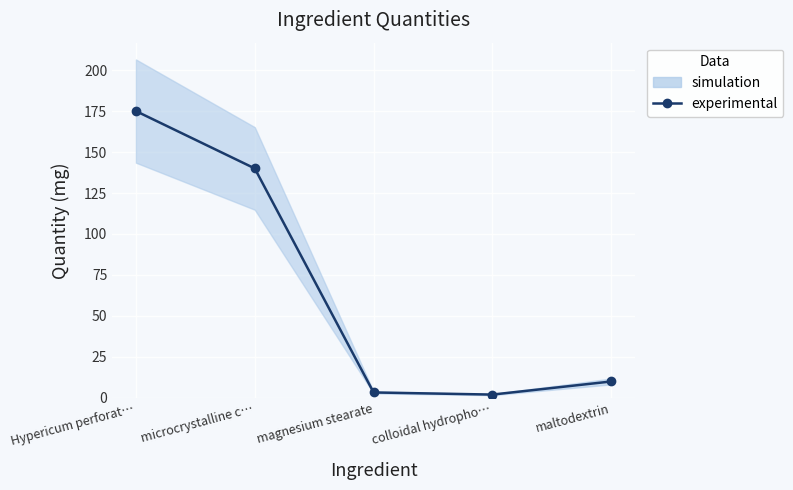

What is the difference between the maximum and minimum values?

173.0